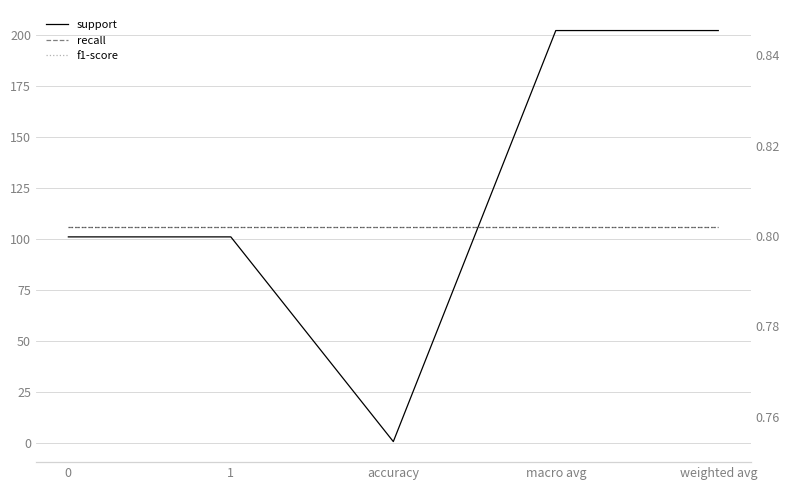

What is the sum of all recall values?

4.0